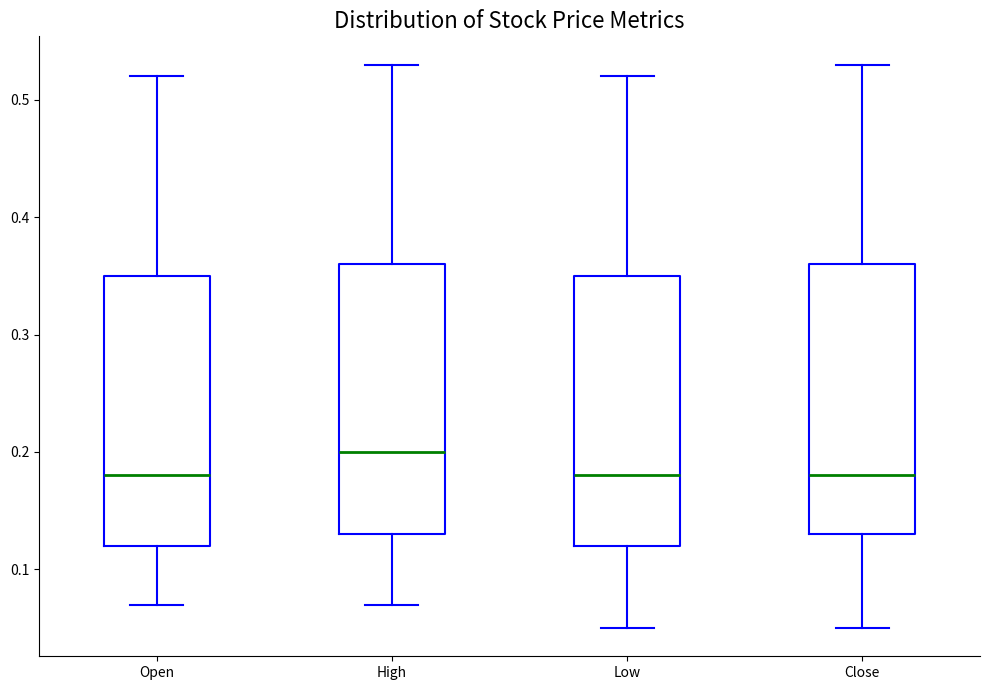

Which box's median line is the highest?

High